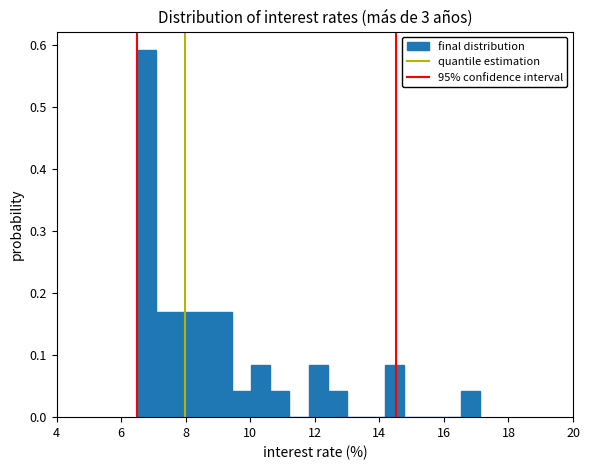

Around what value on the x-axis is the tallest bar? Give the approximate position of its centre, as read against the axis.

6.8